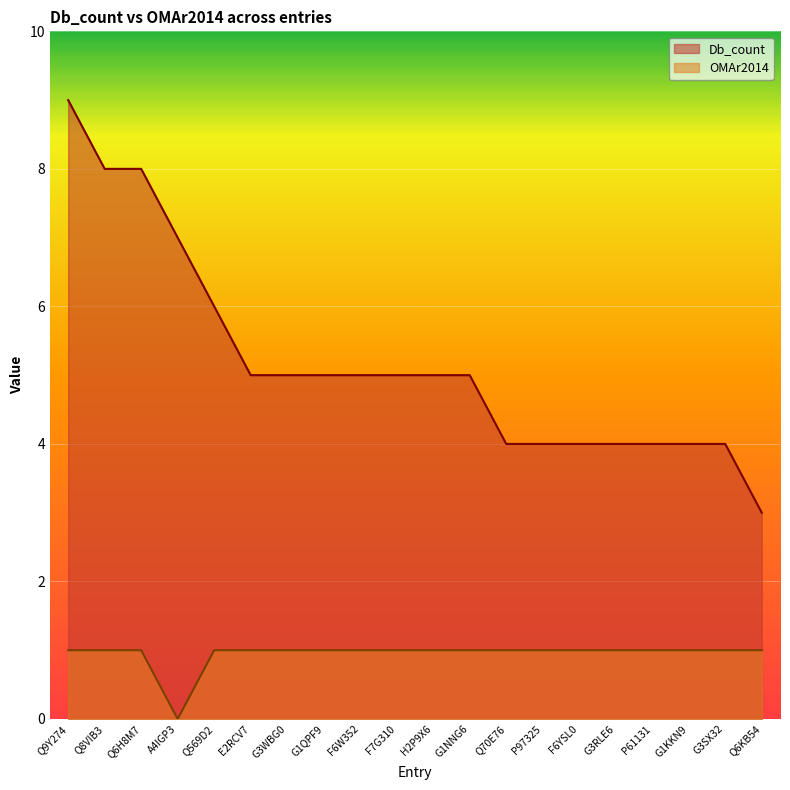

Rank the series by their maximum value, from highest to lowest.

Db_count, OMAr2014